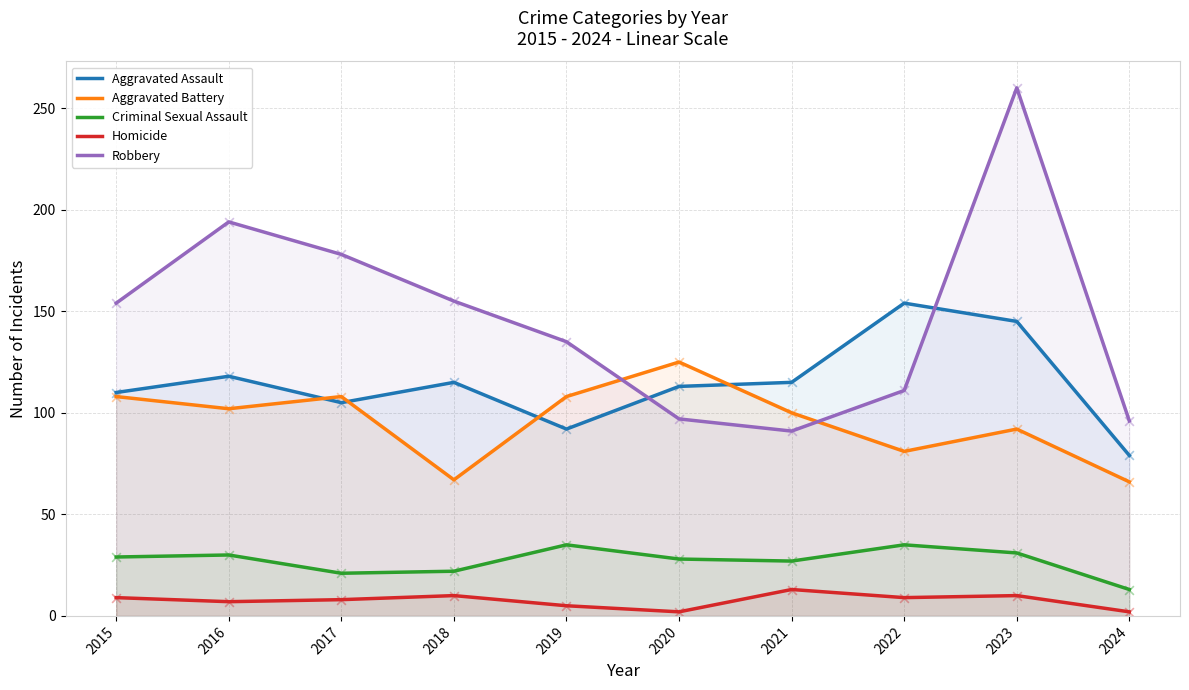

Which series contains the highest Y value?

Robbery